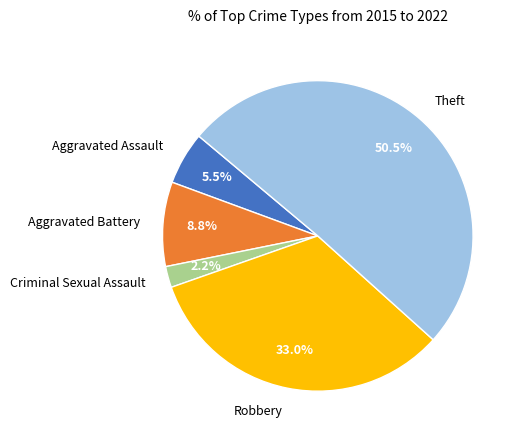

Which category has the smallest portion of the pie?

Criminal Sexual Assault